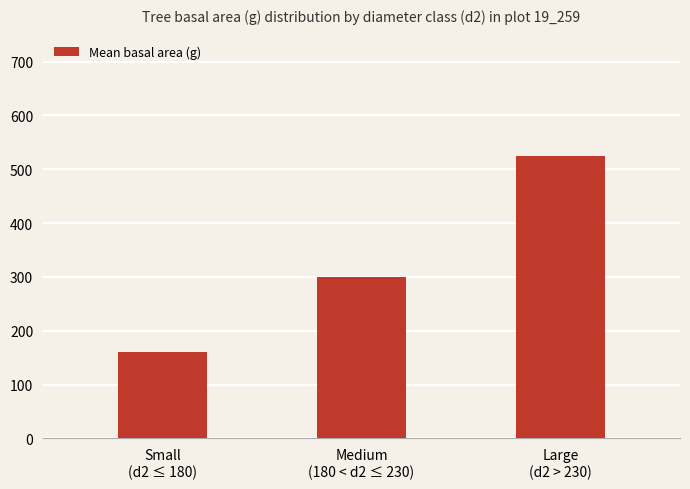

What is the smallest value displayed?

160.3